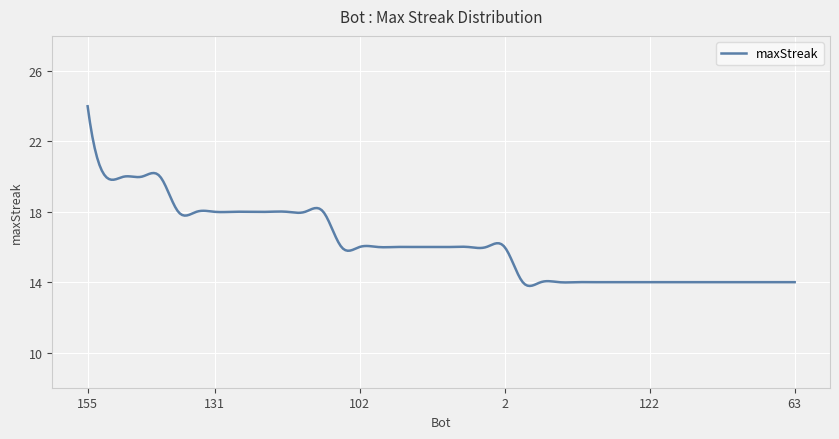

What is the difference between the maximum and minimum values?

10.2